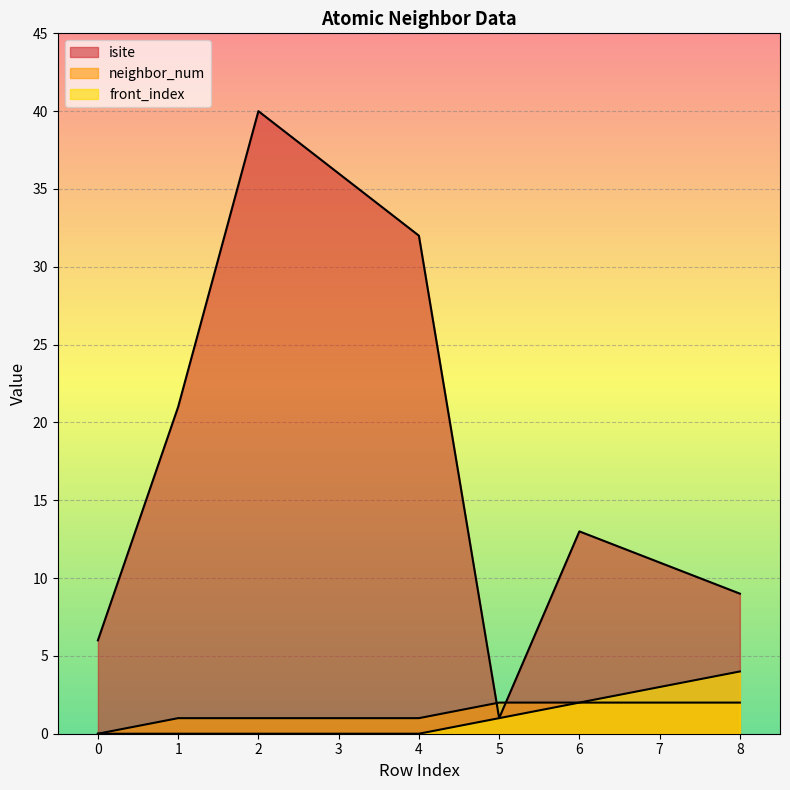

At which label is isite closest to 20?

1